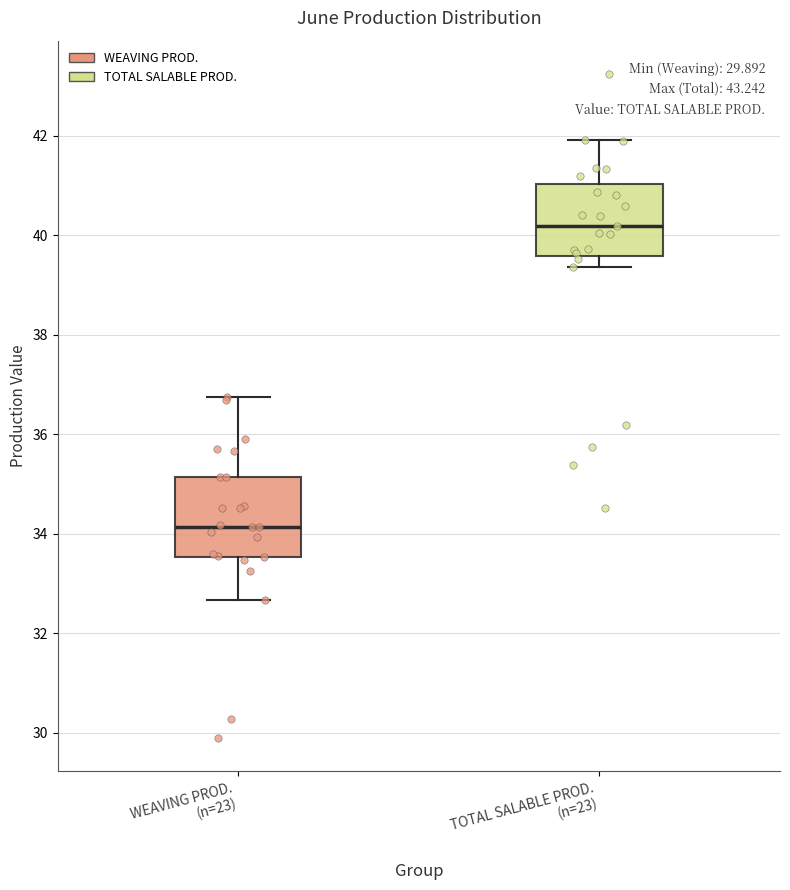

Reading left to right, read every box against the y-axis: the position of its median line, the range the box covers, and the ends of its whiskers. The values are not printed on the chart, so give them approximately, as read against the axis.

WEAVING PROD. (n=23): median 34.2, box 33.6 to 35.2, whiskers 32.6 to 36.8
TOTAL SALABLE PROD. (n=23): median 40.2, box 39.6 to 41.0, whiskers 39.4 to 42.0